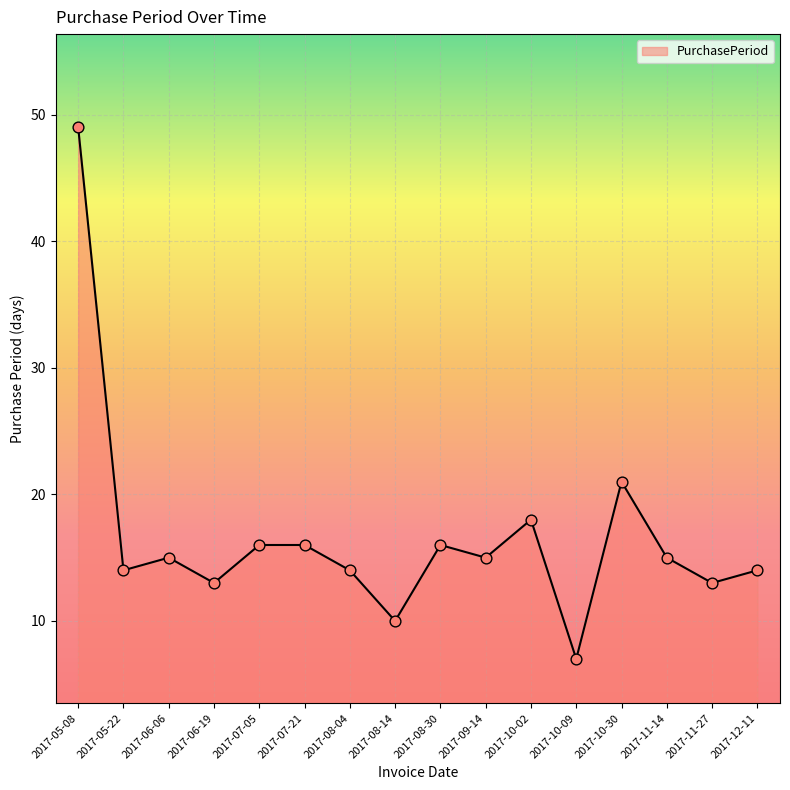

Which has a higher value, 2017-11-27 or 2017-10-02?

2017-10-02